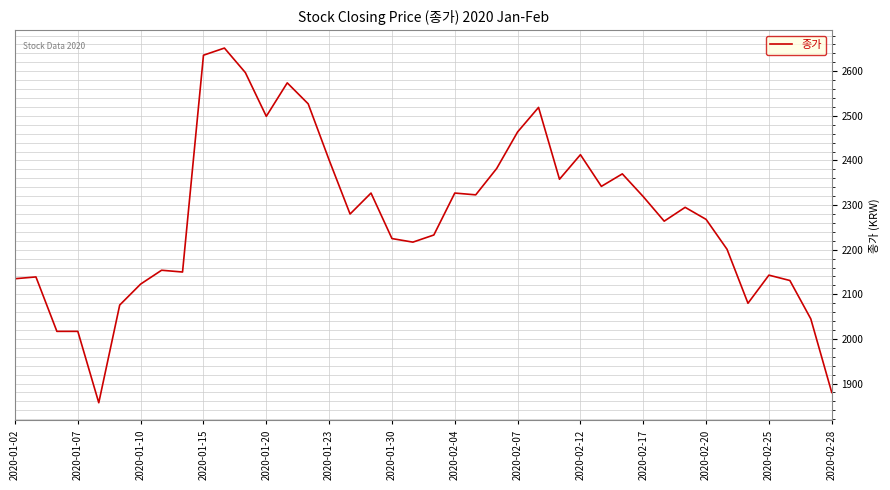

What is the minimum value shown in the chart?

1857